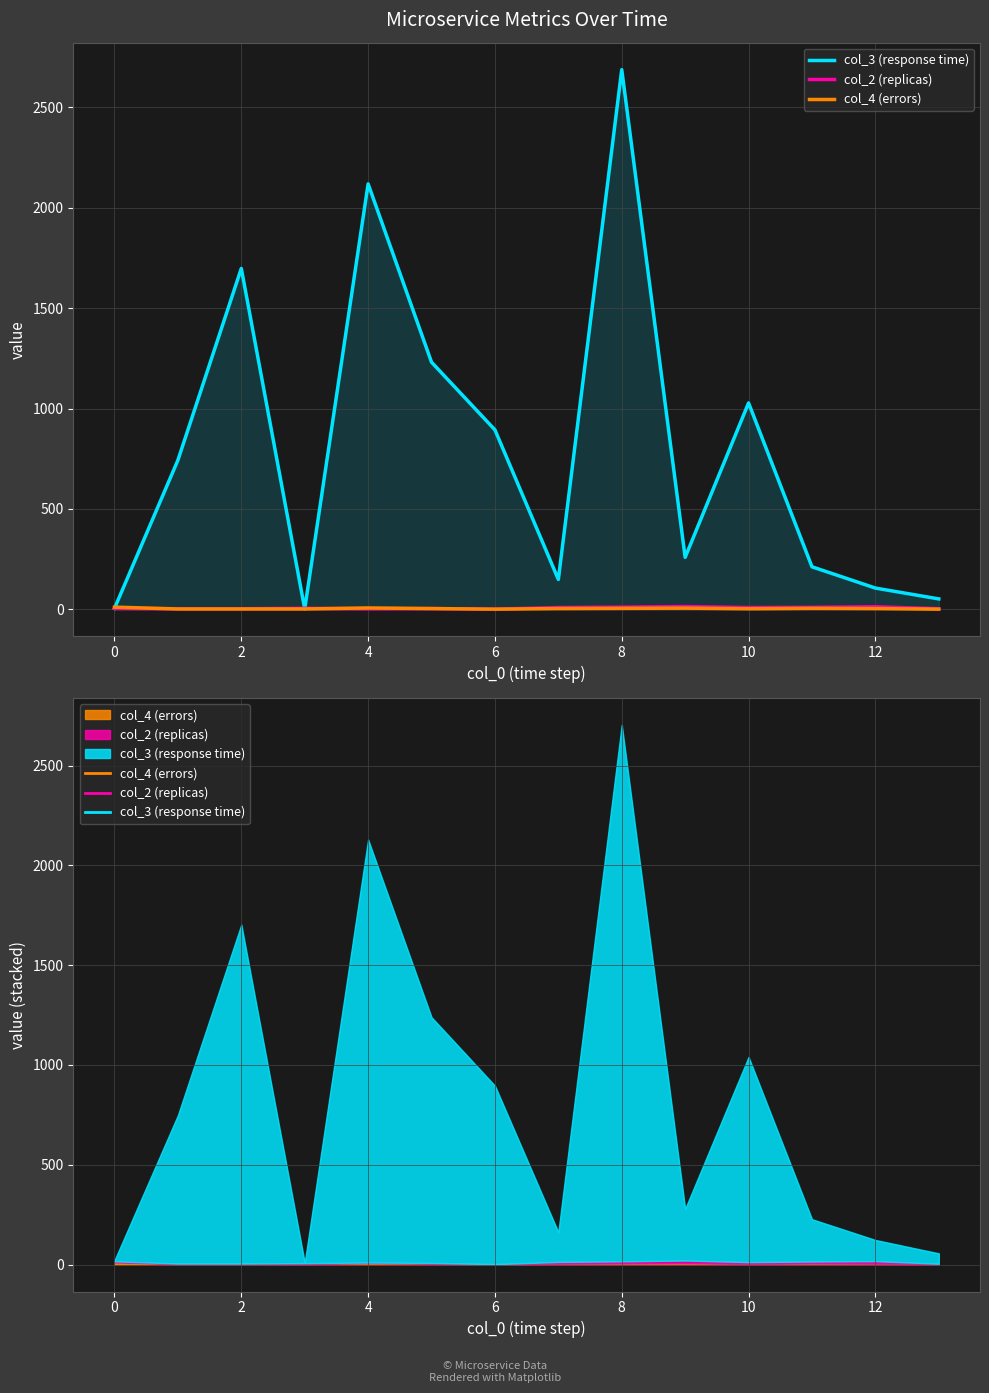

Which series has the largest total across all categories?

col_3 (response time)